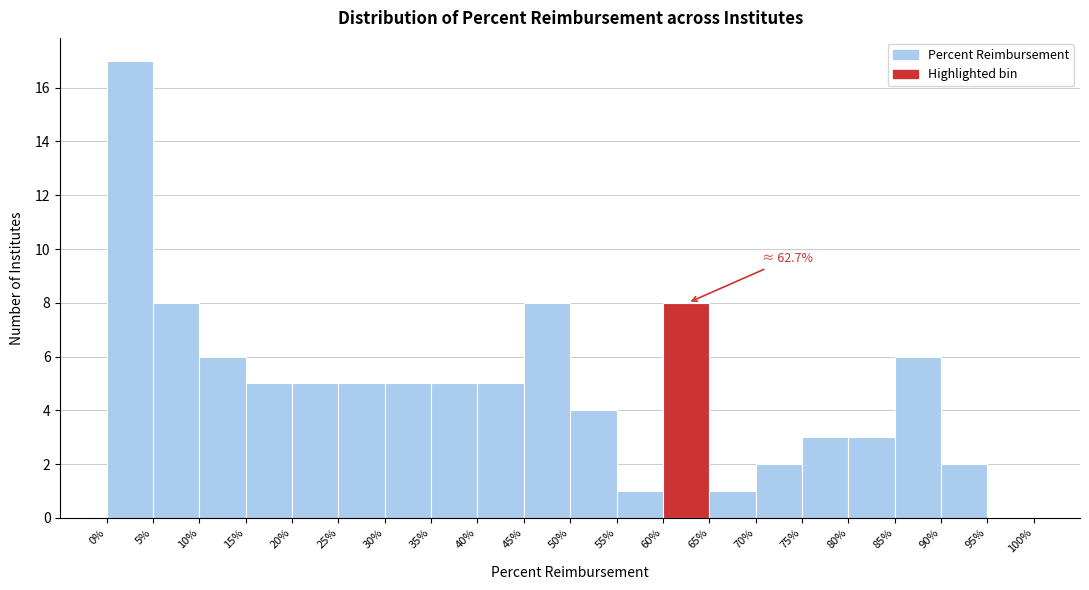

Which range on the x-axis has the tallest bar?

0% to 5%